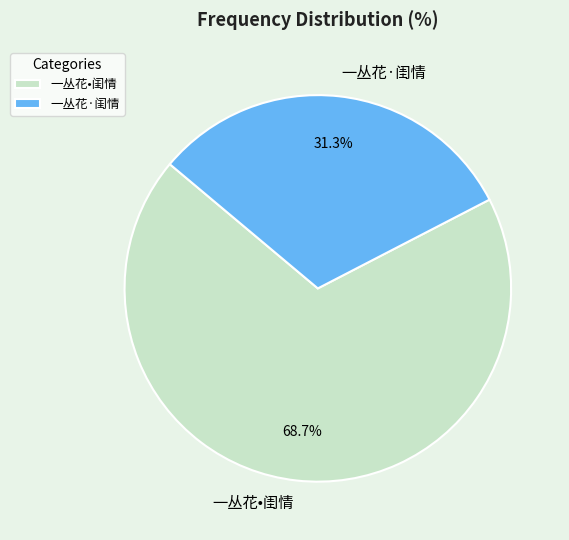

How many segments does this pie chart have?

2